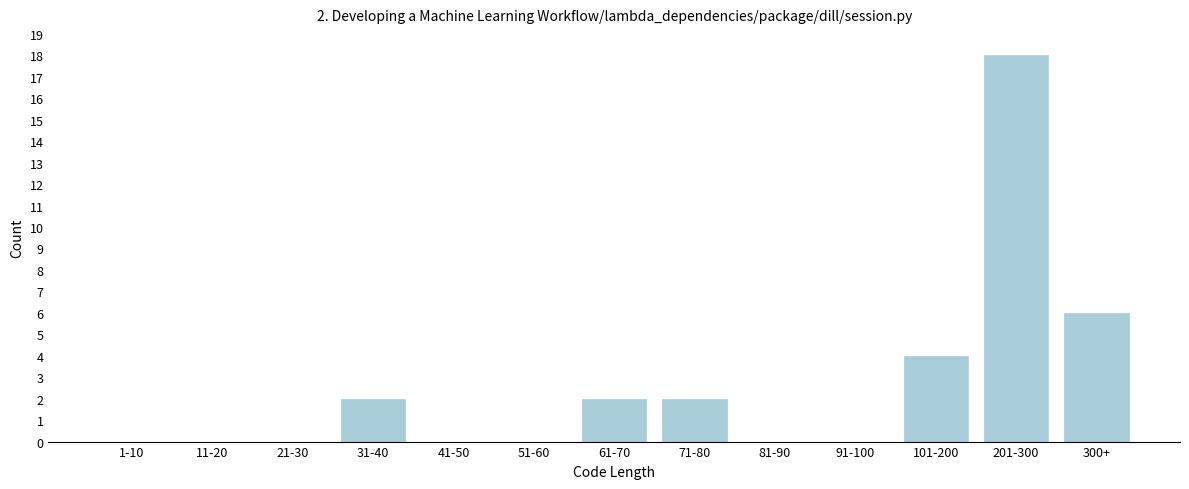

Reading right to left, what are all the values shown in this chart?

300+=6	201-300=18	101-200=4	91-100=0	81-90=0	71-80=2	61-70=2	51-60=0	41-50=0	31-40=2	21-30=0	11-20=0	1-10=0